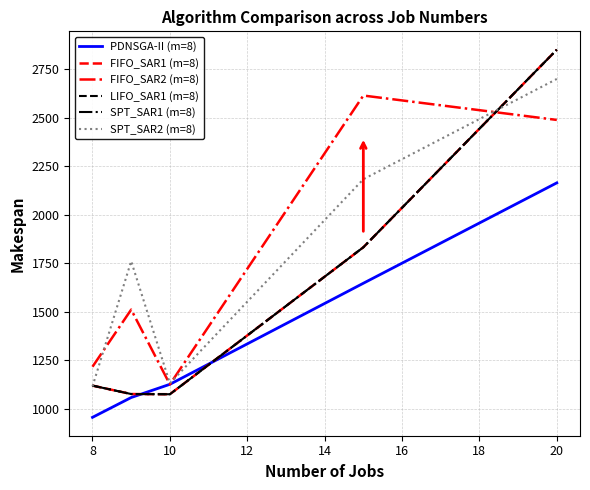

Does the chart have visible grid lines?

Yes